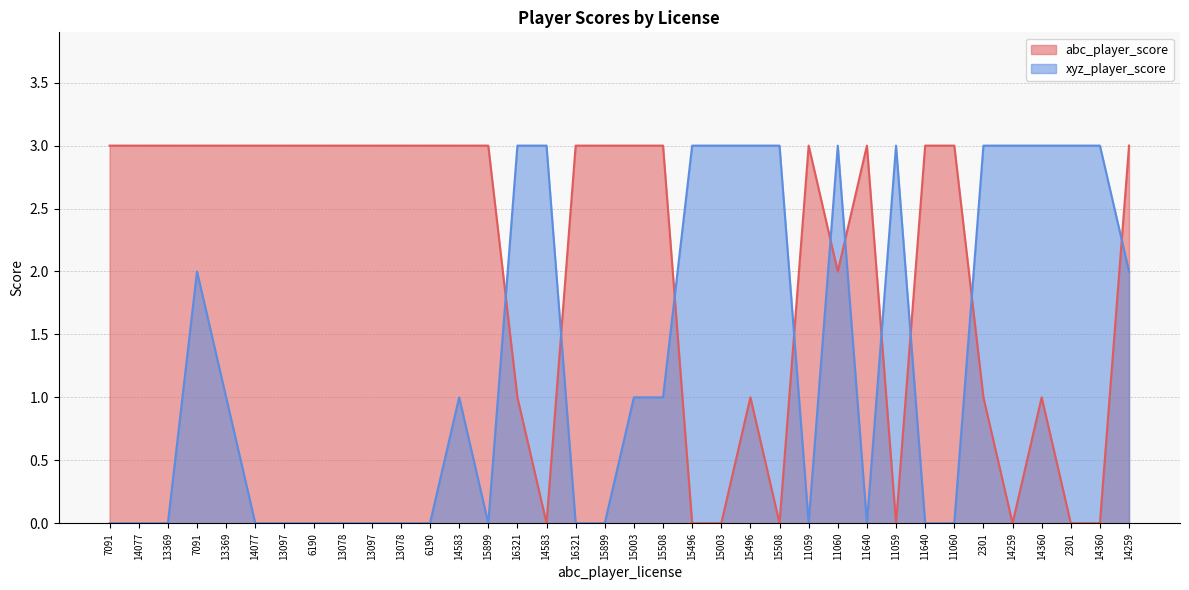

Reading right to left, list all the values displayed in this chart.

abc_player_score: 14259=3	14360=0	2301=0	14360=1	14259=0	2301=1	11060=3	11640=3	11059=0	11640=3	11060=2	11059=3	15508=0	15496=1	15003=0	15496=0	15508=3	15003=3	15899=3	16321=3	14583=0	16321=1	15899=3	14583=3	6190=3	13078=3	13097=3	13078=3	6190=3	13097=3	14077=3	13369=3	7091=3	13369=3	14077=3	7091=3
xyz_player_score: 14259=2	14360=3	2301=3	14360=3	14259=3	2301=3	11060=0	11640=0	11059=3	11640=0	11060=3	11059=0	15508=3	15496=3	15003=3	15496=3	15508=1	15003=1	15899=0	16321=0	14583=3	16321=3	15899=0	14583=1	6190=0	13078=0	13097=0	13078=0	6190=0	13097=0	14077=0	13369=1	7091=2	13369=0	14077=0	7091=0